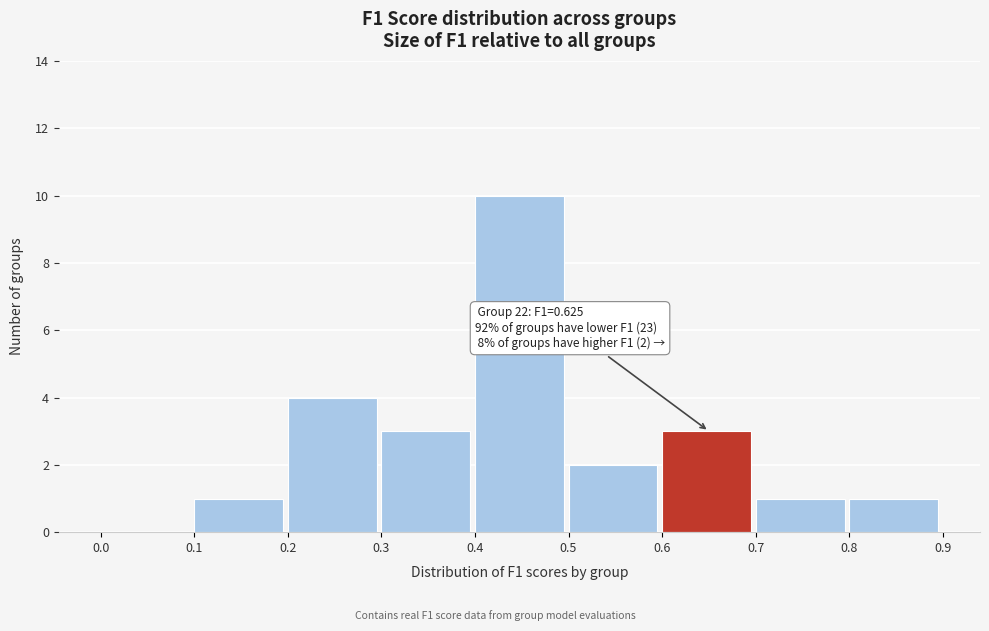

Over which range of the x-axis is the bar tallest?

0.4 to 0.5